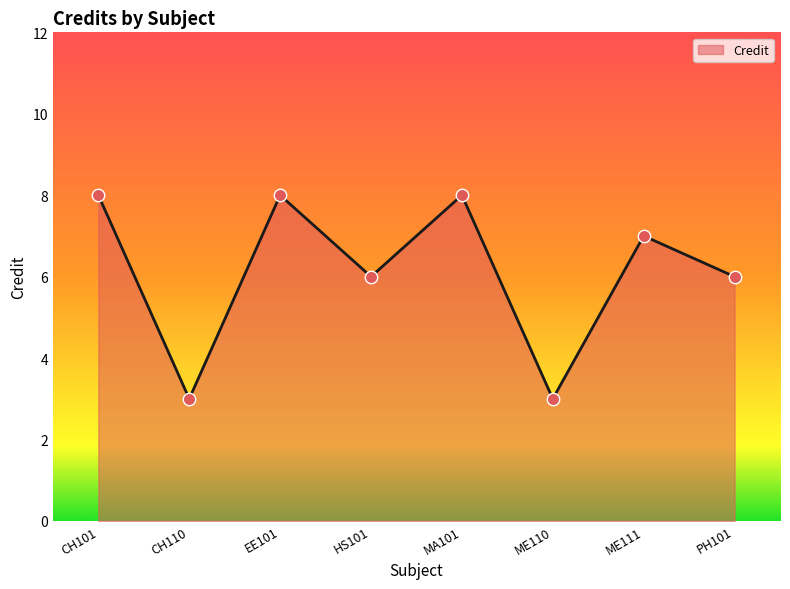

Which has a higher value, EE101 or HS101?

EE101